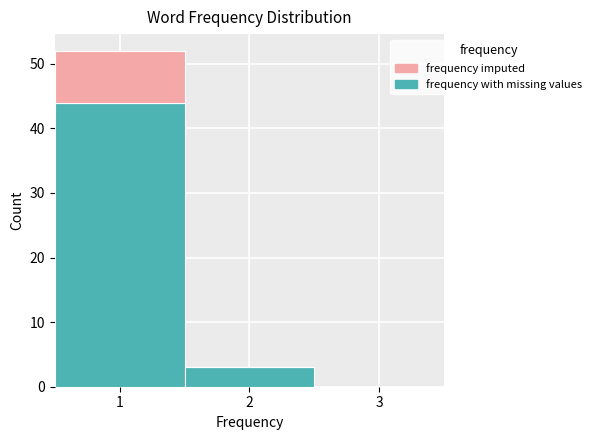

Reading left to right, transcribe this chart: for each stacked bar, give the range it covers on the x-axis and its total height. The values are not printed on the chart, so give them approximately, as read against the axis.

0.5 to 1.5: 52
1.5 to 2.5: 3
2.5 to 3.5: 0